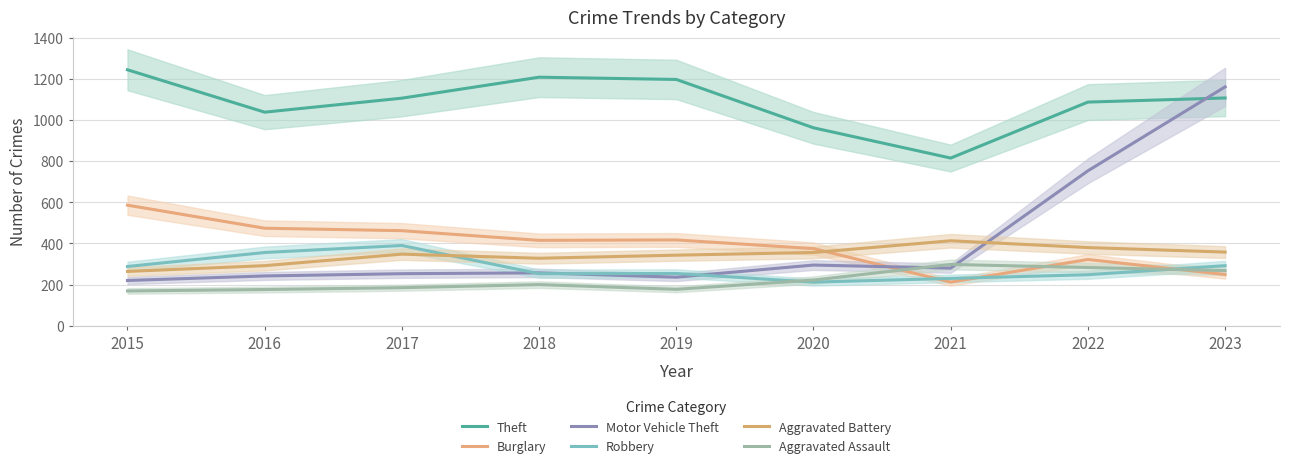

List the series in order of their peak value, lowest first.

Aggravated Assault, Robbery, Aggravated Battery, Burglary, Motor Vehicle Theft, Theft